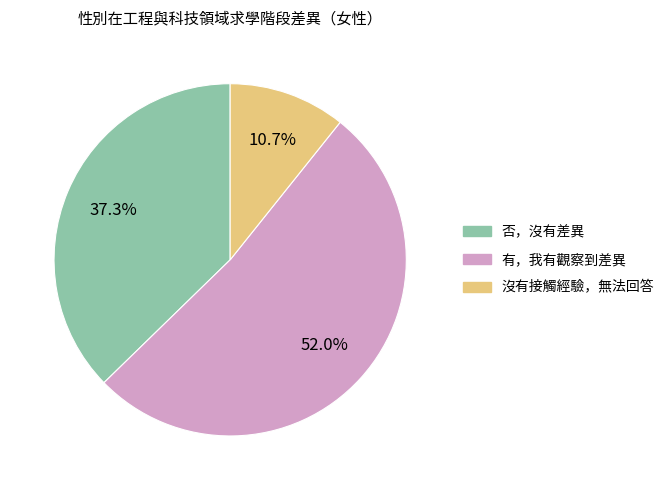

What percentage is the 沒有接觸經驗，無法回答 slice, to the nearest percent?

11%